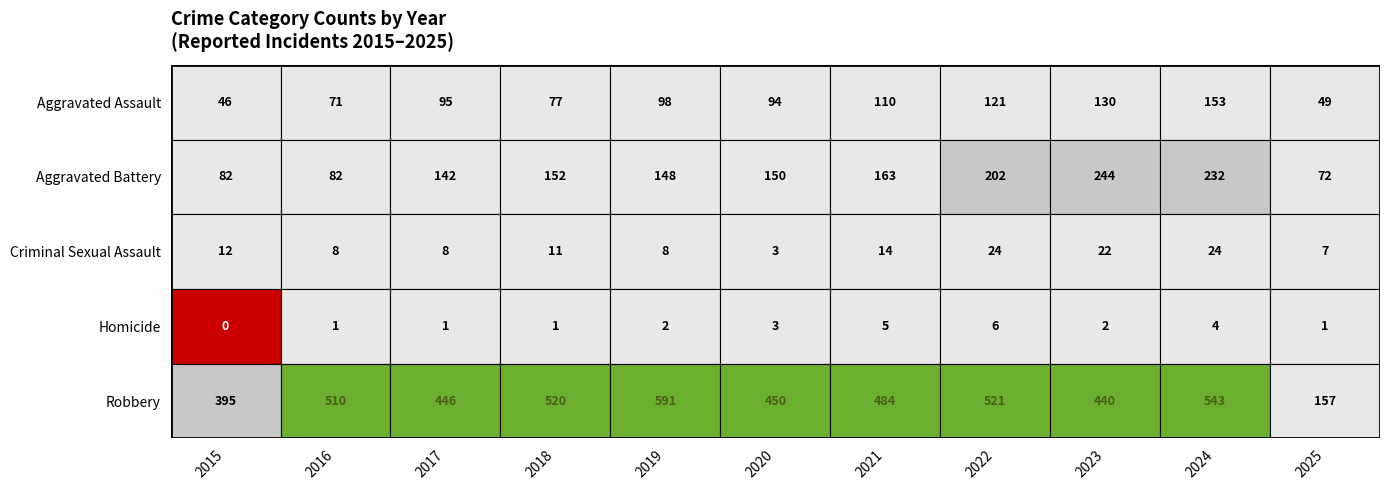

How many categories are shown in the chart?

11